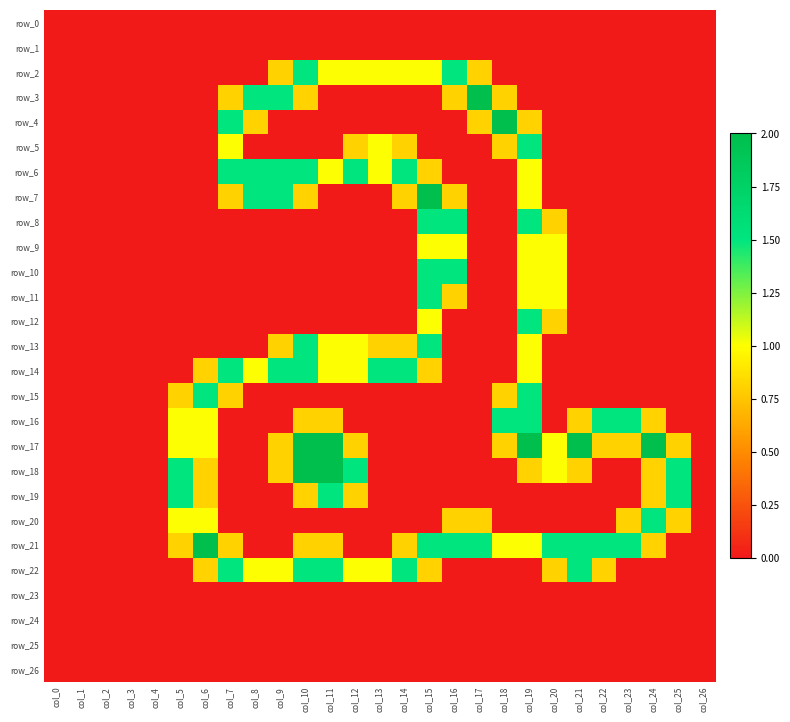

Which series has the largest total across all categories?

row_21